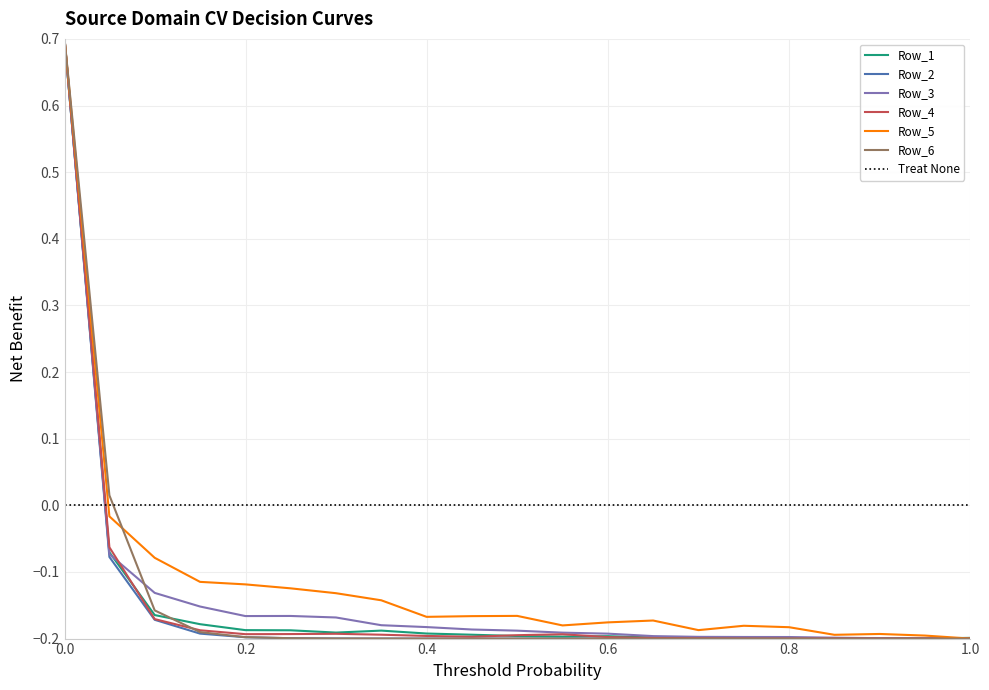

Is this an area chart (filled region under the line)?

No